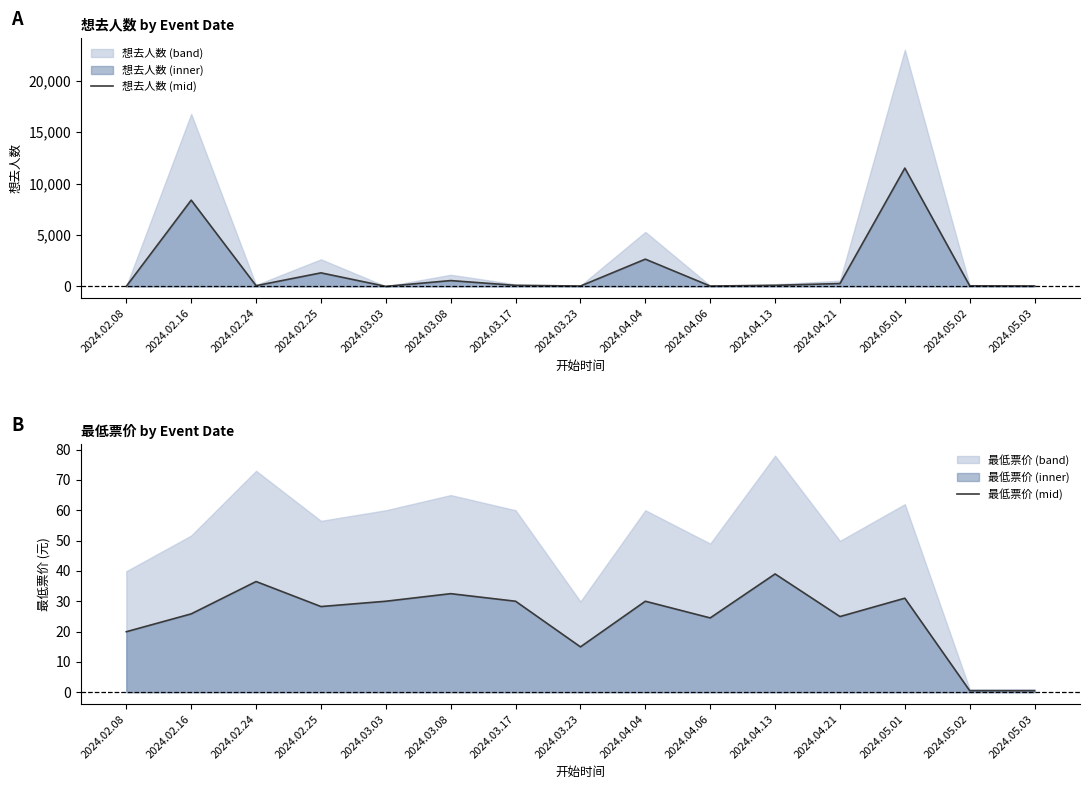

Reading left to right, list all the values displayed in this chart.

想去人数 (mid): 2024.02.08=9.0	2024.02.16=8386.0	2024.02.24=68.5	2024.02.25=1316.0	2024.03.03=2.0	2024.03.08=565.0	2024.03.17=100.0	2024.03.23=35.0	2024.04.04=2648.0	2024.04.06=33.0	2024.04.13=104.0	2024.04.21=277.5	2024.05.01=11500.0	2024.05.02=56.0	2024.05.03=41.0
最低票价 (mid): 2024.02.08=19.9	2024.02.16=25.8	2024.02.24=36.5	2024.02.25=28.2	2024.03.03=30.0	2024.03.08=32.5	2024.03.17=30.0	2024.03.23=14.9	2024.04.04=30.0	2024.04.06=24.5	2024.04.13=39.0	2024.04.21=24.9	2024.05.01=31.0	2024.05.02=0.5	2024.05.03=0.5